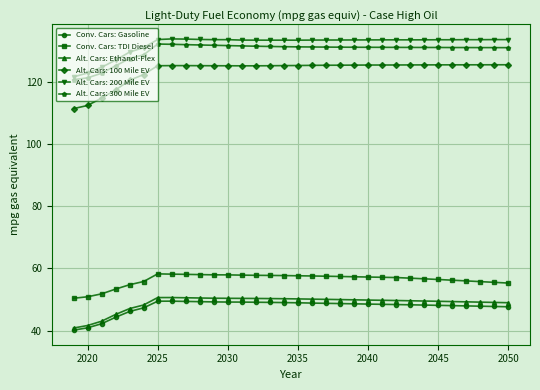

What is the minimum value shown in the chart?

40.2